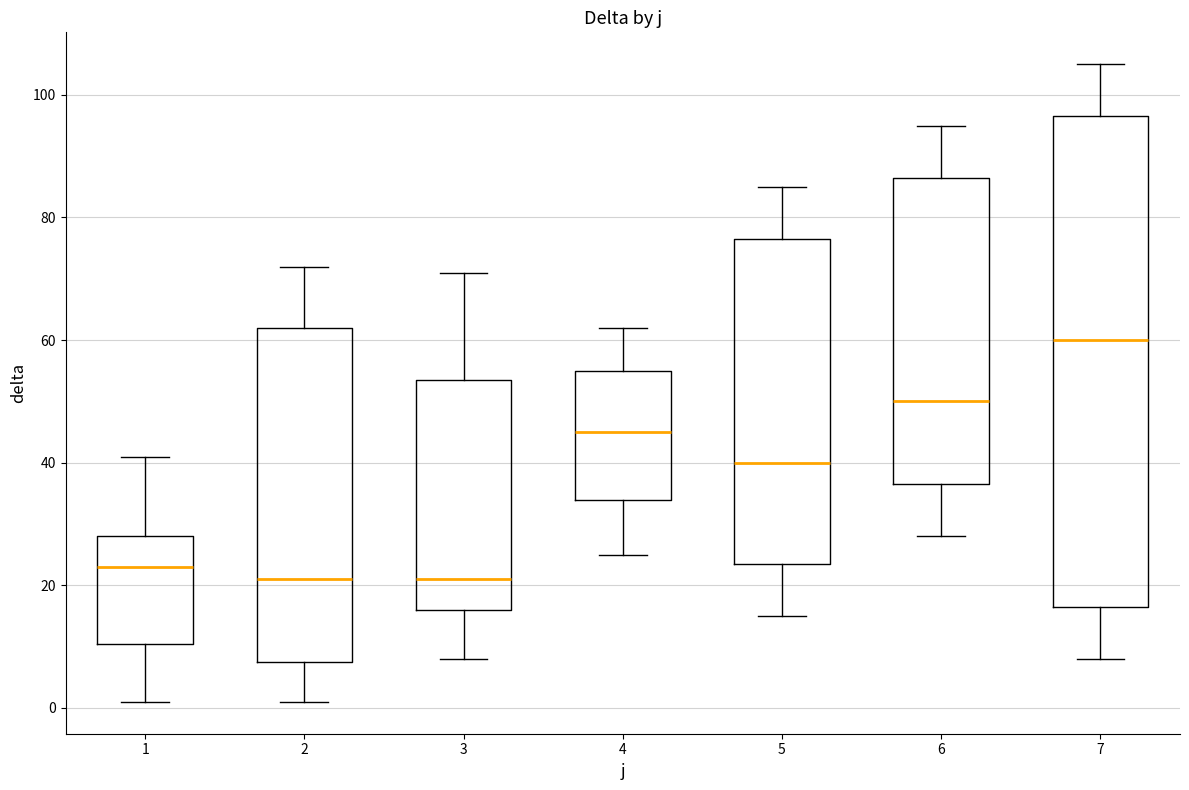

Reading left to right, transcribe this box plot: for each box, give where its median line is, the range the box spans, and where its two whiskers end, as read against the y-axis. The values are not printed on the chart, so give them approximately, as read against the axis.

1: median 24, box 10 to 28, whiskers 2 to 42
2: median 22, box 8 to 62, whiskers 2 to 72
3: median 22, box 16 to 54, whiskers 8 to 72
4: median 46, box 34 to 56, whiskers 26 to 62
5: median 40, box 24 to 76, whiskers 16 to 86
6: median 50, box 36 to 86, whiskers 28 to 96
7: median 60, box 16 to 96, whiskers 8 to 106